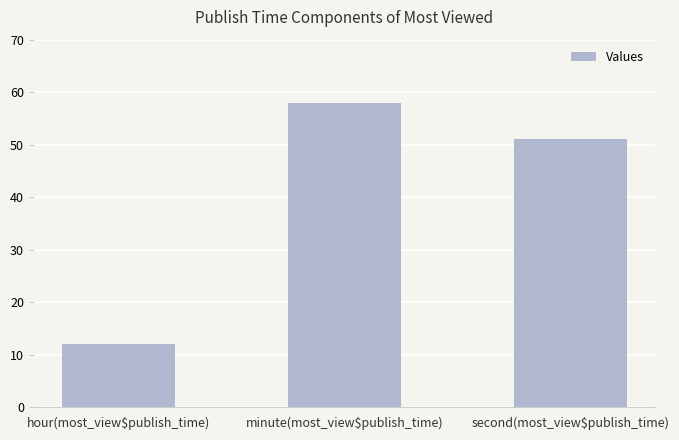

What is the sum of the values at minute(most_view$publish_time) and hour(most_view$publish_time)?

70